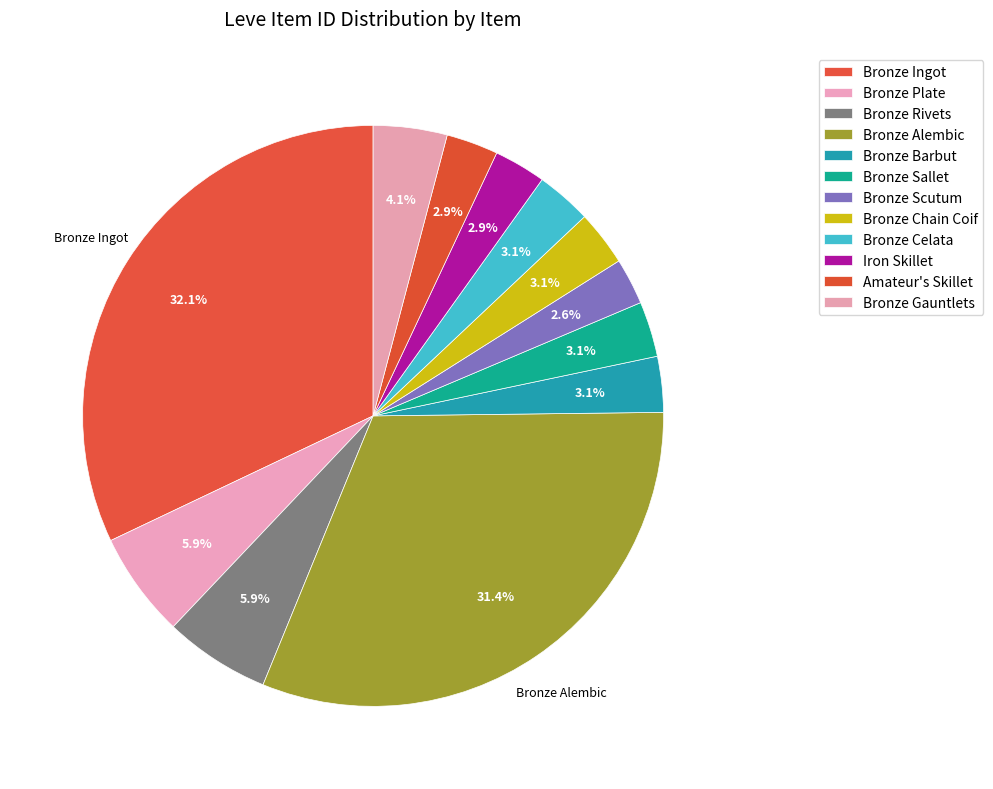

What percentage is the Bronze Scutum slice, to the nearest percent?

3%